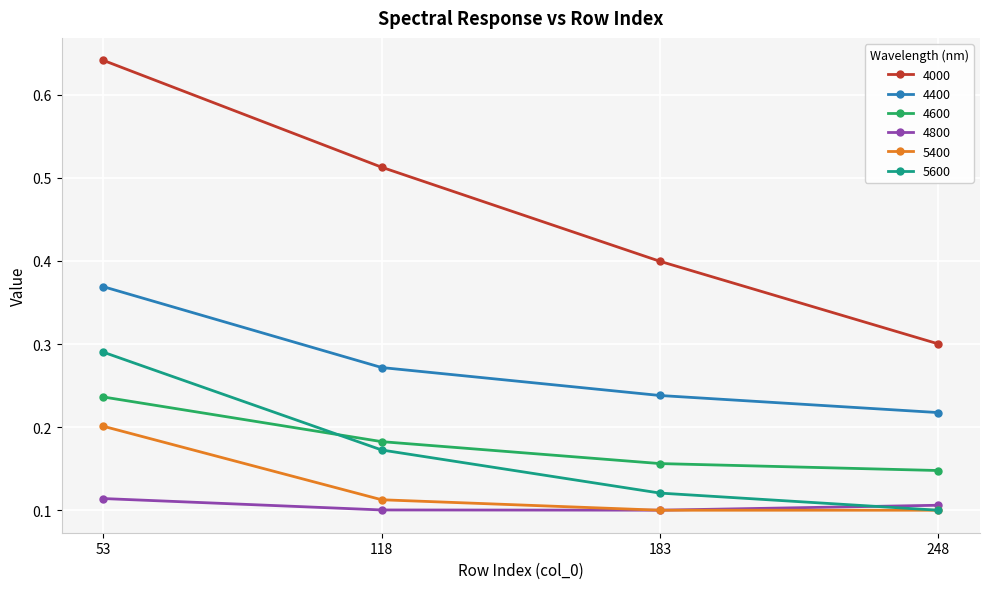

Which series has the largest range (max minus min)?

4000